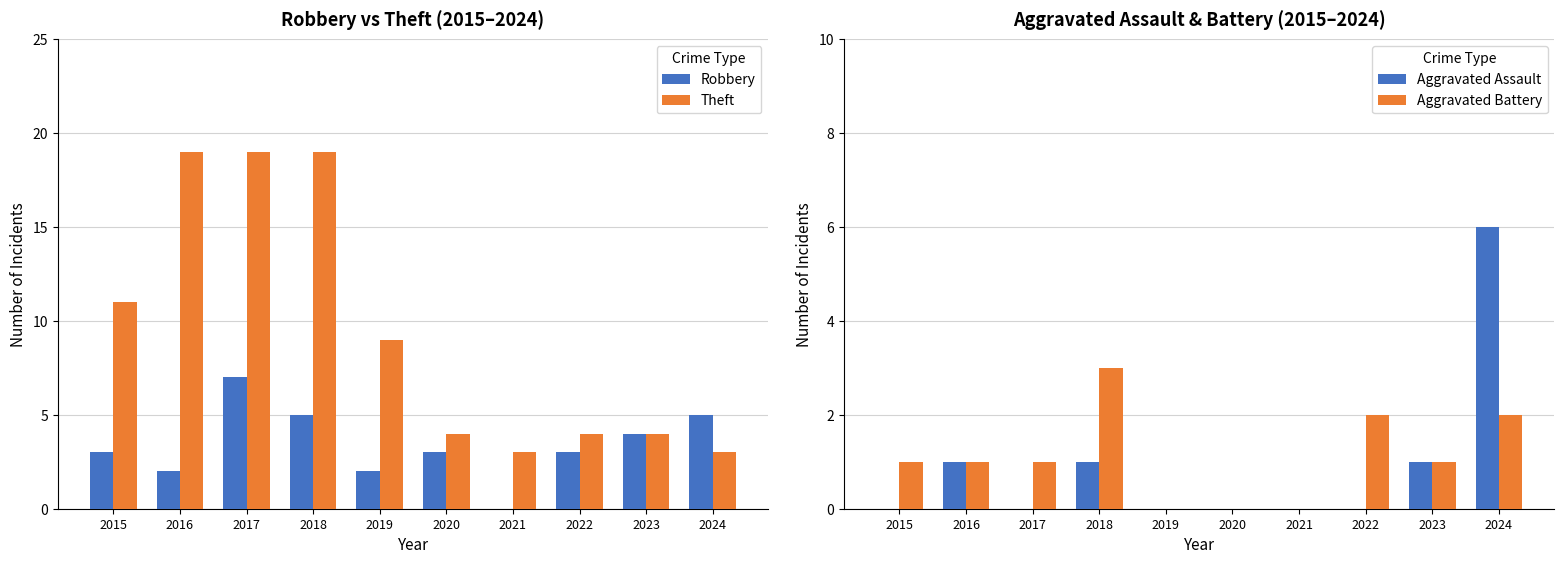

Reading left to right, list all the values displayed in this chart.

Robbery: 3	2	7	5	2	3	0	3	4	5
Theft: 11	19	19	19	9	4	3	4	4	3
Aggravated Assault: 0	1	0	1	0	0	0	0	1	6
Aggravated Battery: 1	1	1	3	0	0	0	2	1	2